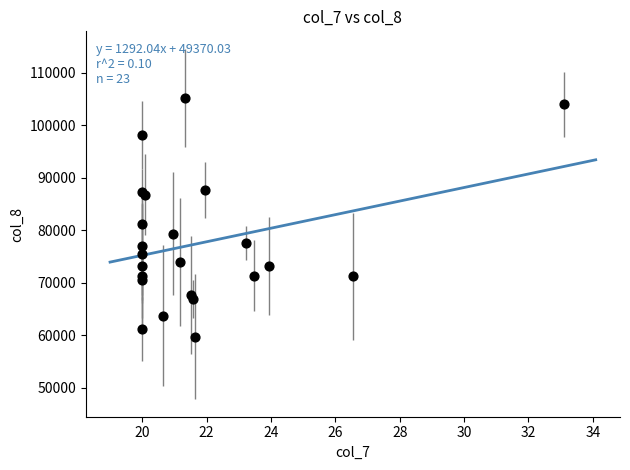

What Y value in the scatter plot is closest to 82437?

81139.5